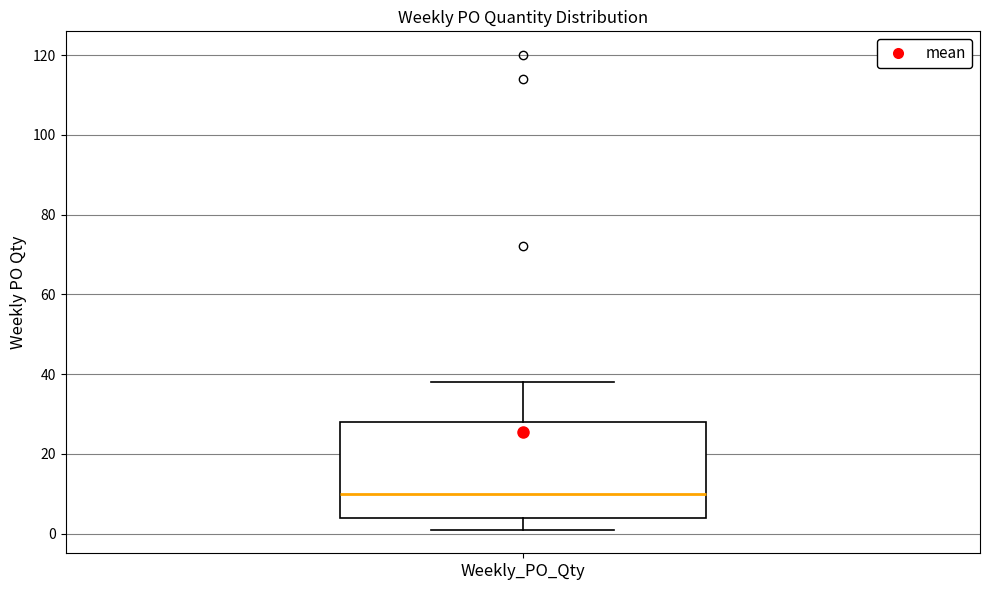

Where does the upper whisker of the box for Weekly_PO_Qty end on the y-axis? The values are not printed on the chart, so give them approximately, as read against the axis.

38